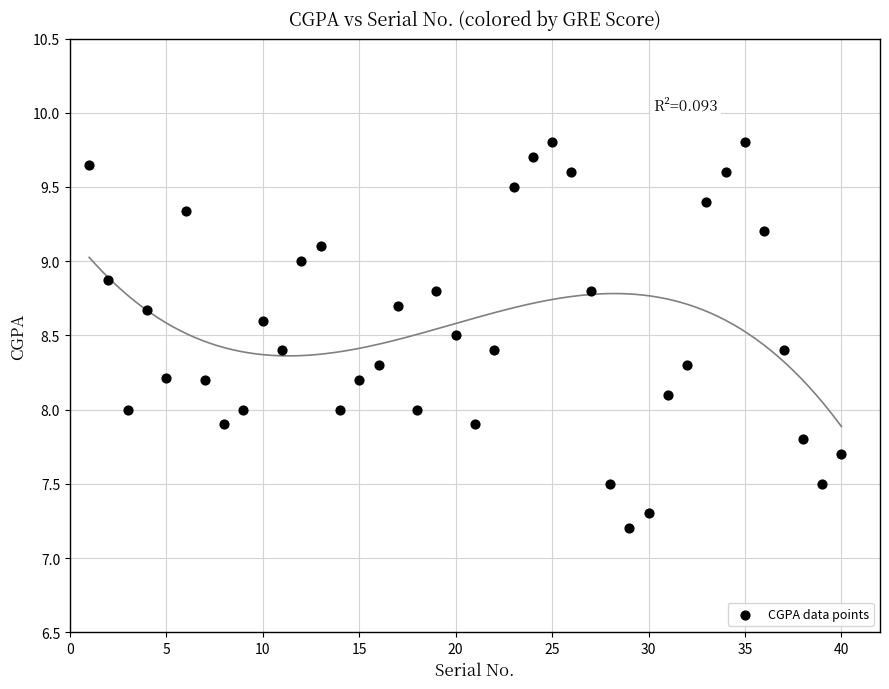

What is the range of Y values (max minus min)?

2.6